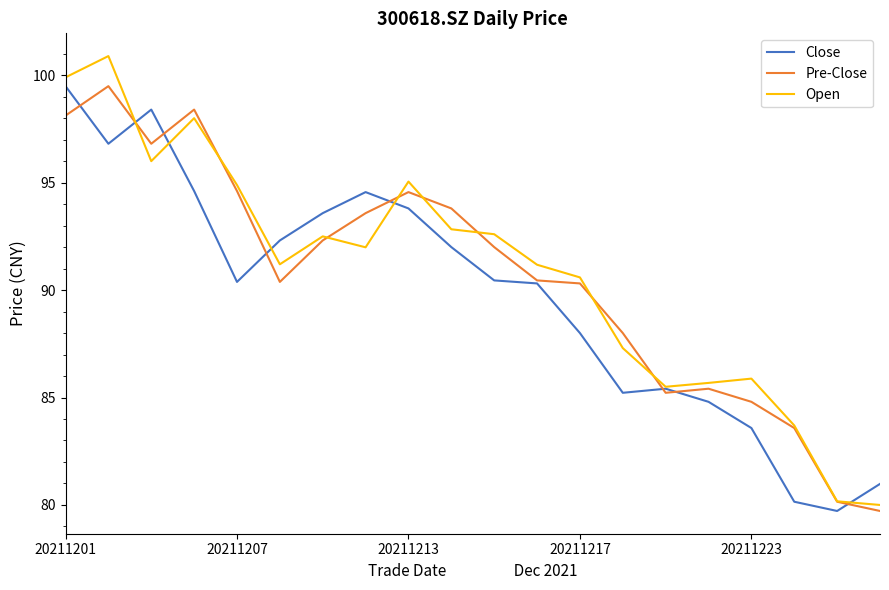

What is the minimum value shown in the chart?

79.7